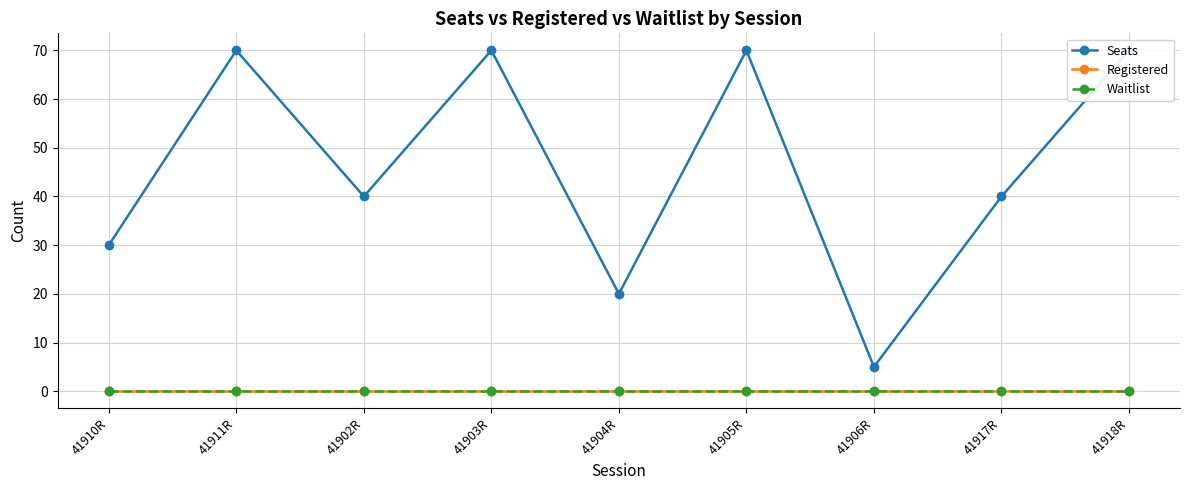

Which series has the largest total across all categories?

Seats